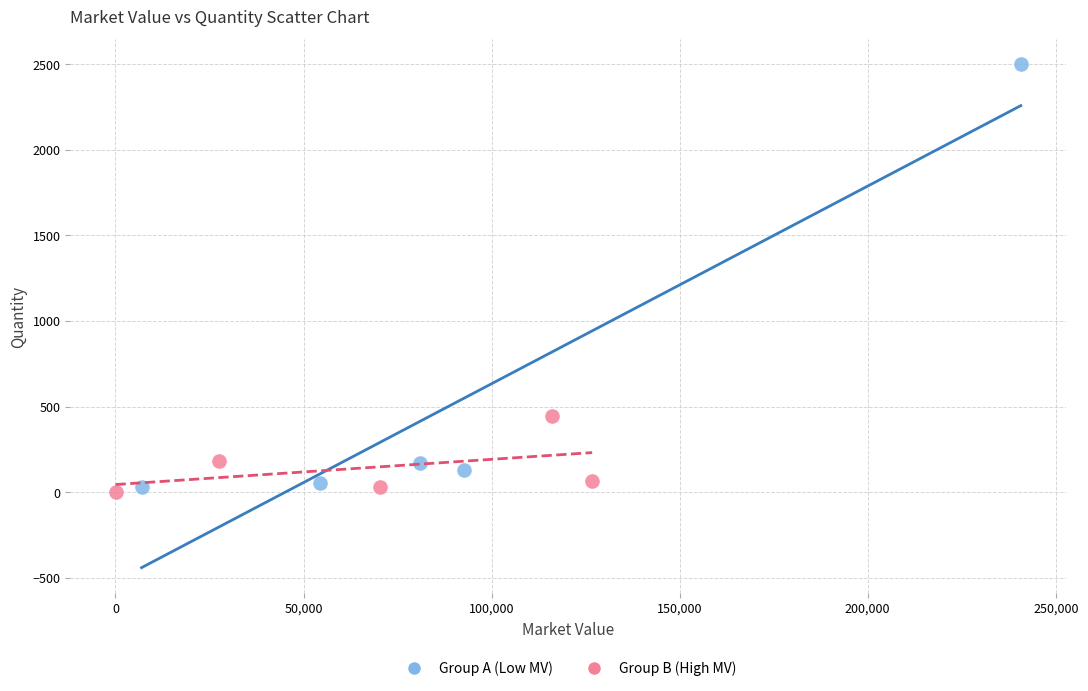

Which series reaches the maximum Y coordinate?

Group A (Low MV)